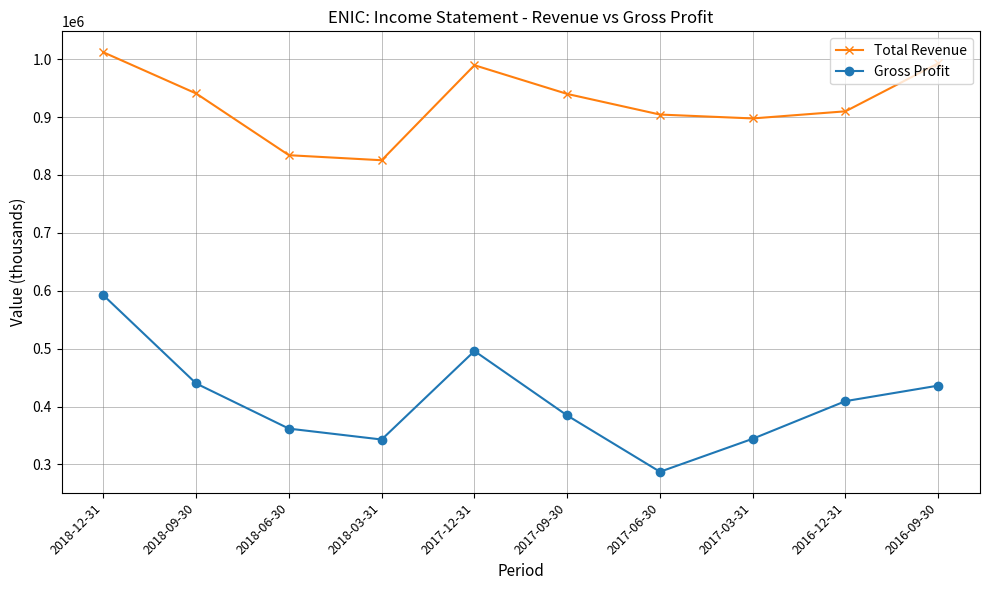

What is the approximate value of Total Revenue at 2017-03-31, to the nearest 50?

897600